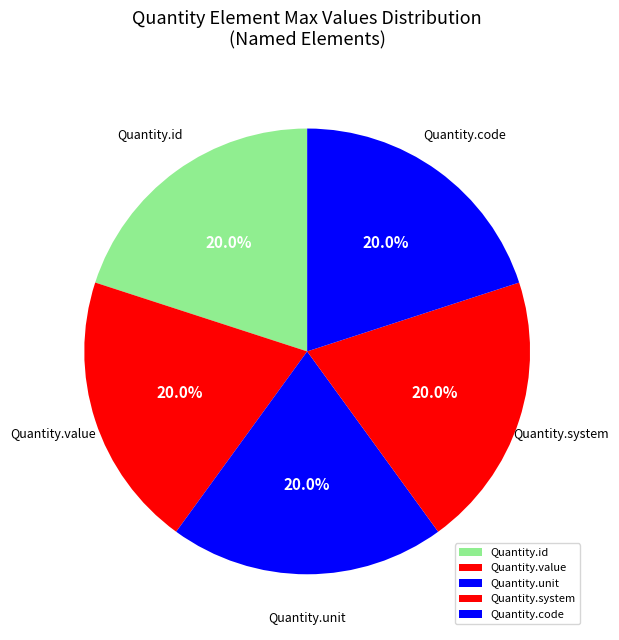

Is there any slice that represents more than half of the pie?

No